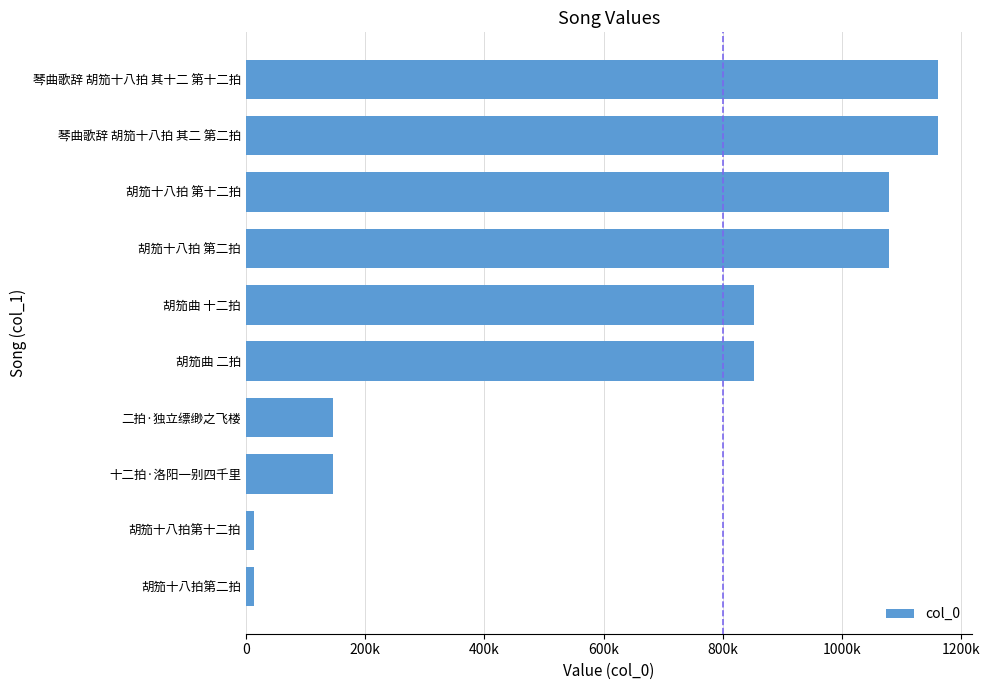

What is the maximum value shown in the chart?

1160324